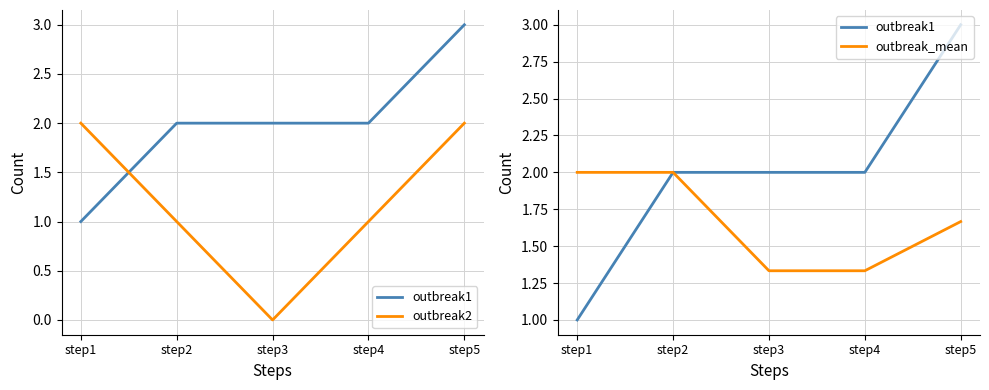

True or false: outbreak_mean and outbreak2 cross at least once.

True